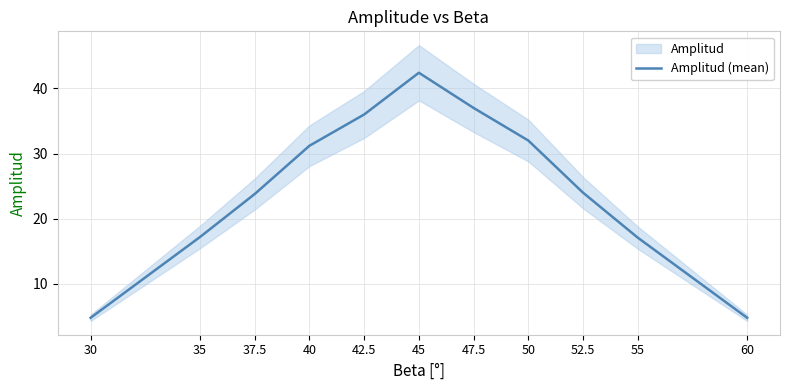

Read the value at 45.

42.4